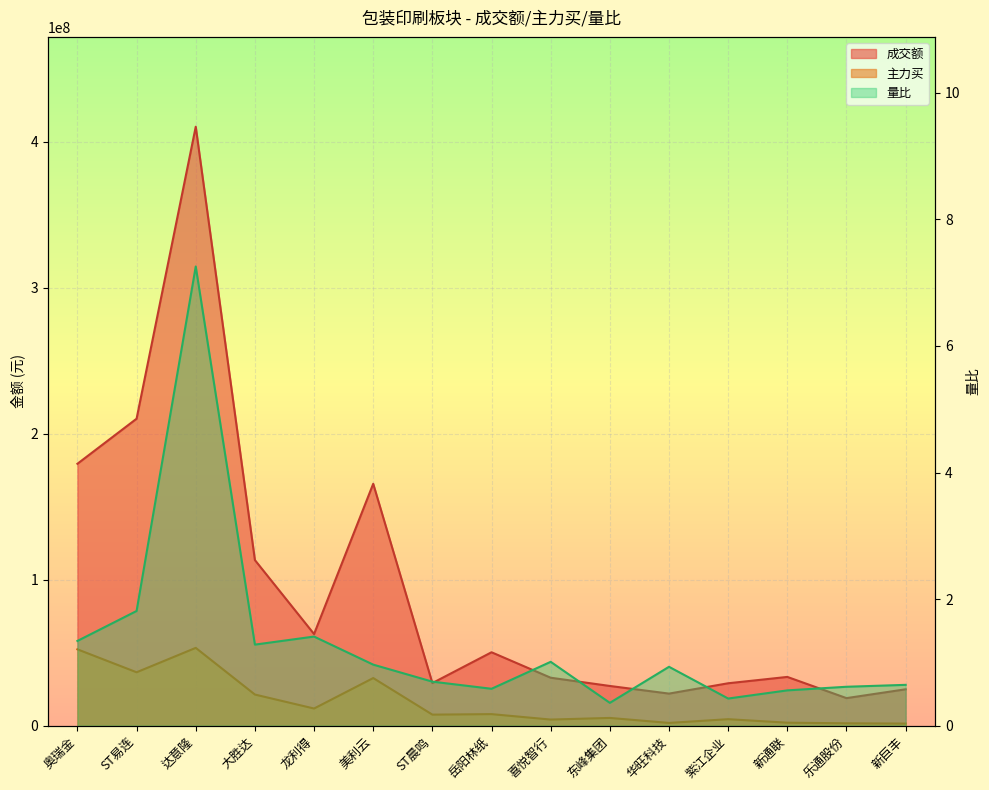

At which category is the sum across all series the highest?

达意隆